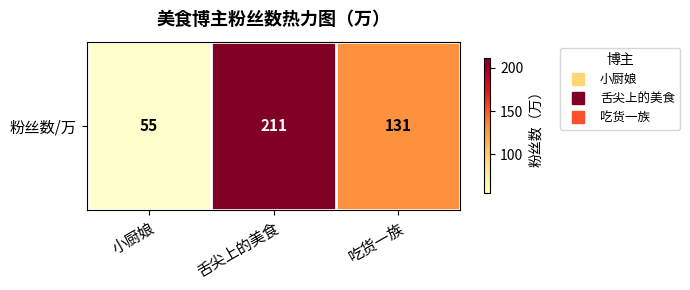

What is the difference between the maximum and minimum values?

156